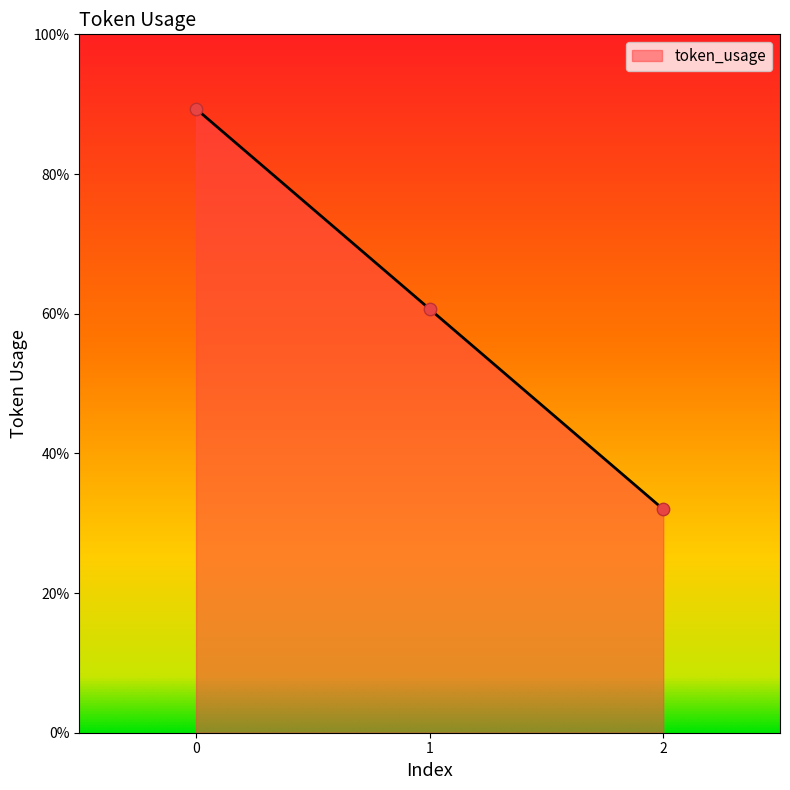

What is the ratio of the value at 1 to the value at 2?

1.9